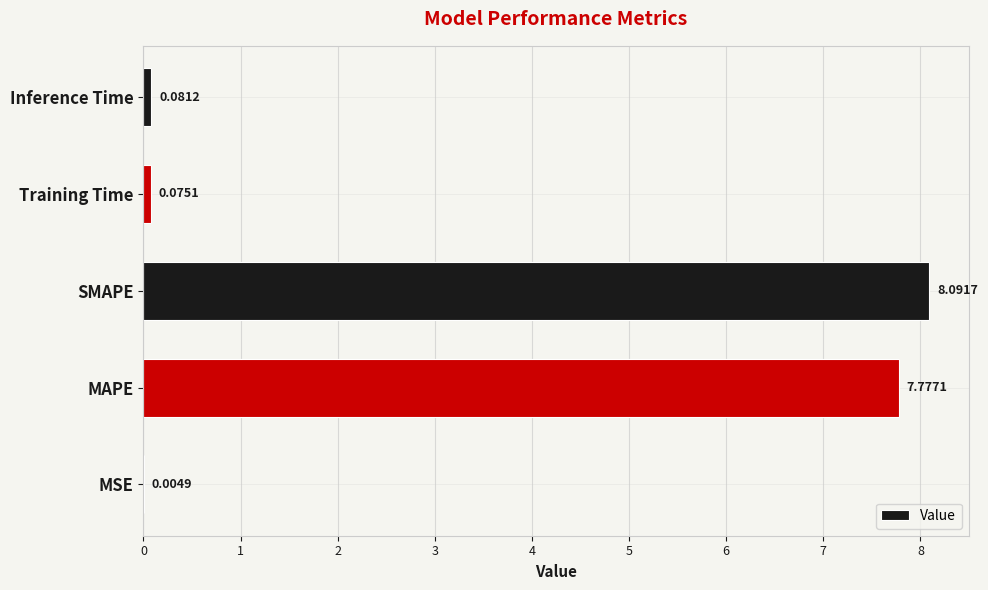

Which has a higher value, SMAPE or Inference Time?

SMAPE